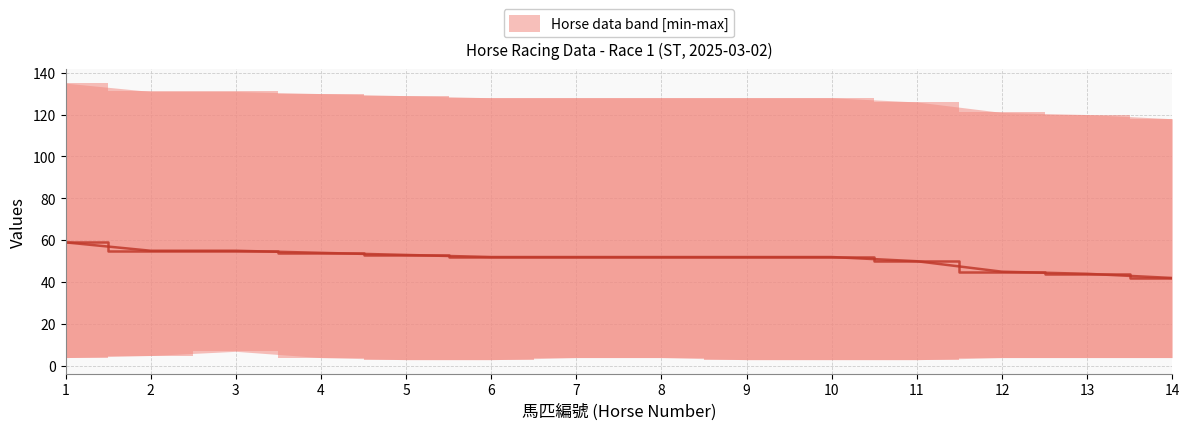

True or false: there are more than 2 points higher than both neighbors.

False